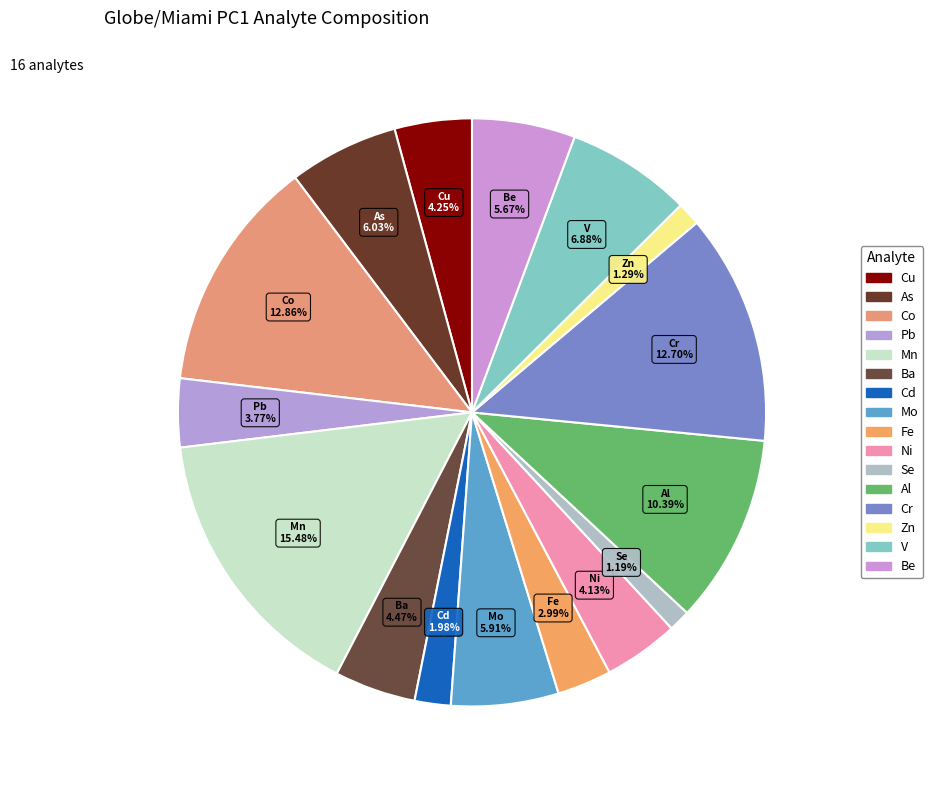

Rank the categories by value from lowest to highest.

Se, Zn, Cd, Fe, Pb, Ni, Cu, Ba, Be, Mo, As, V, Al, Cr, Co, Mn